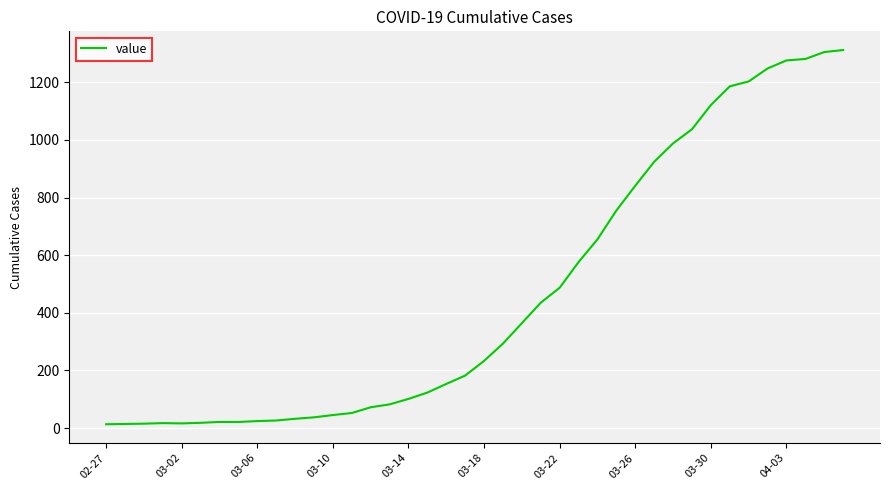

What is the average value?

465